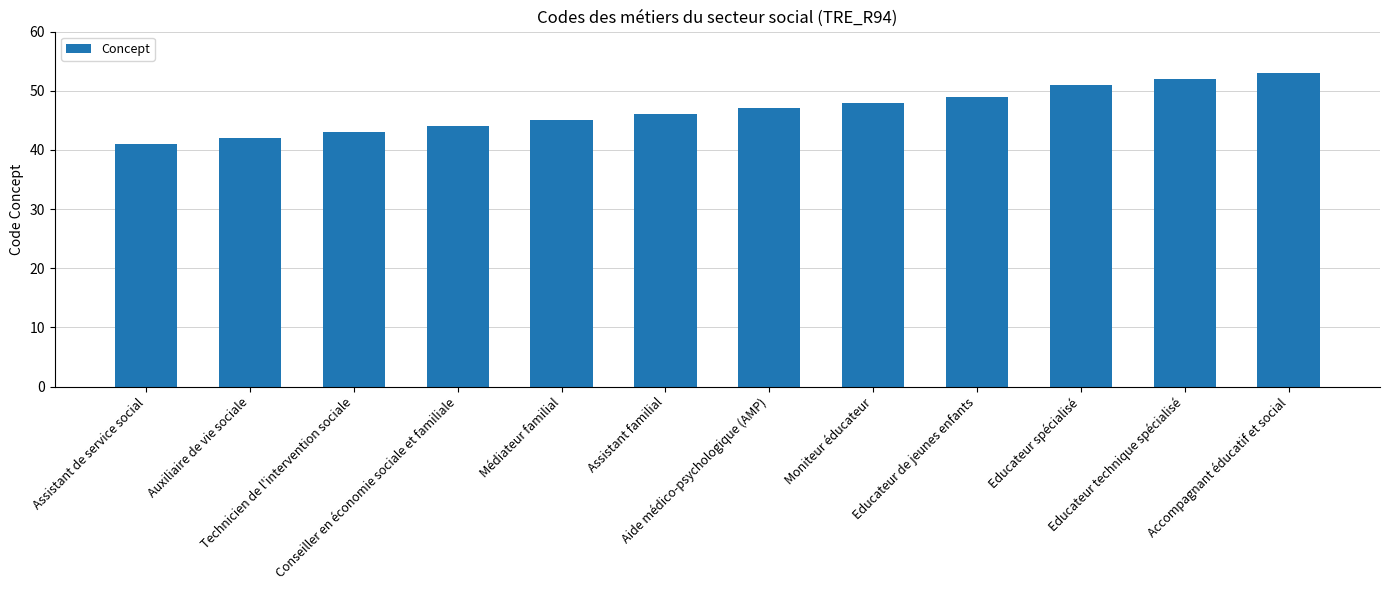

What is the difference between the maximum and minimum values?

12